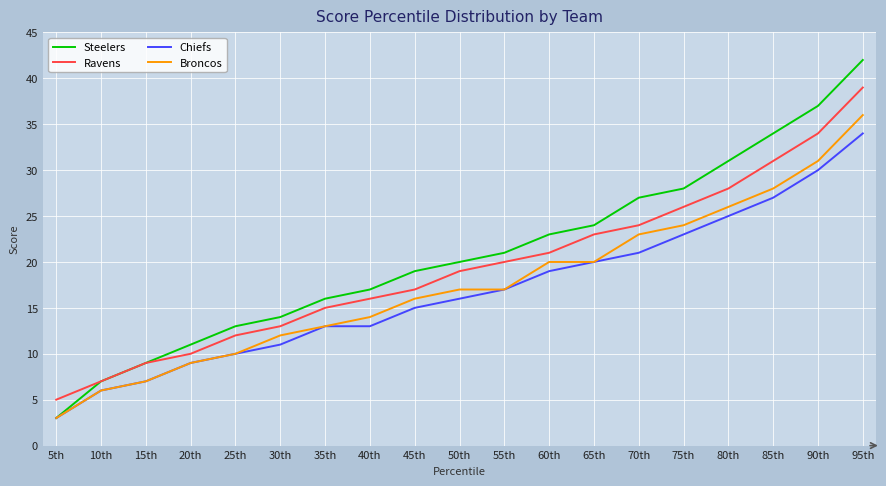

Which series changed the most between 15th and 60th?

Steelers